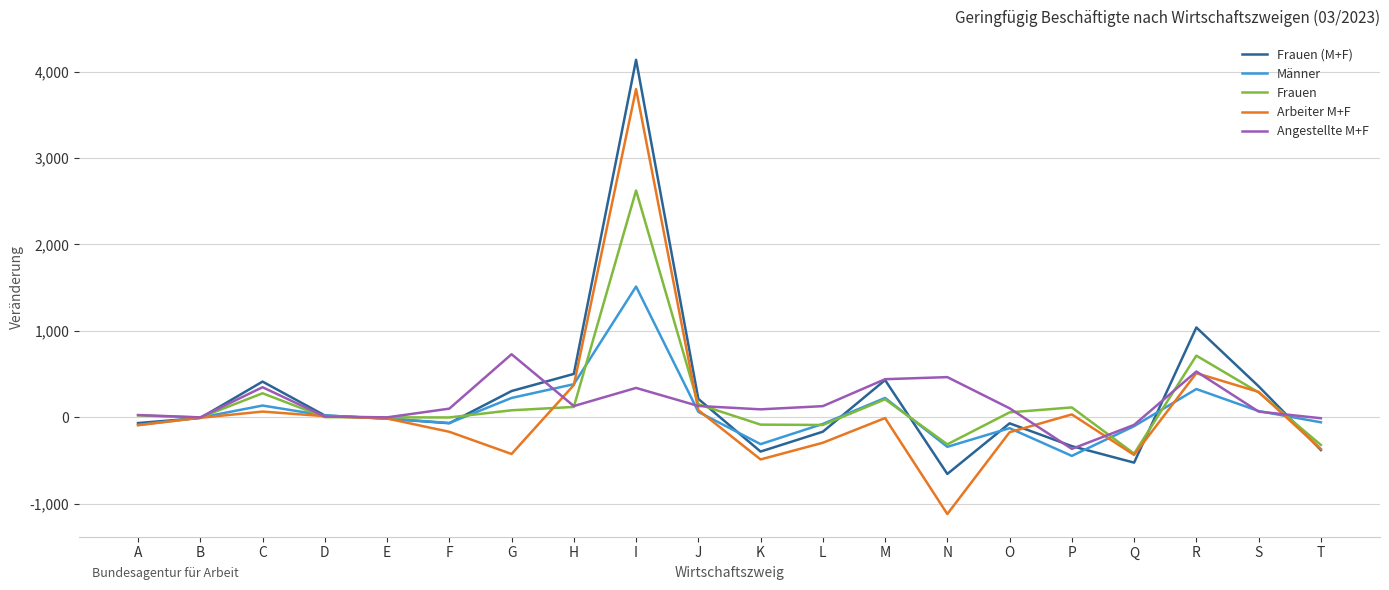

What is the minimum value shown in the chart?

-1121